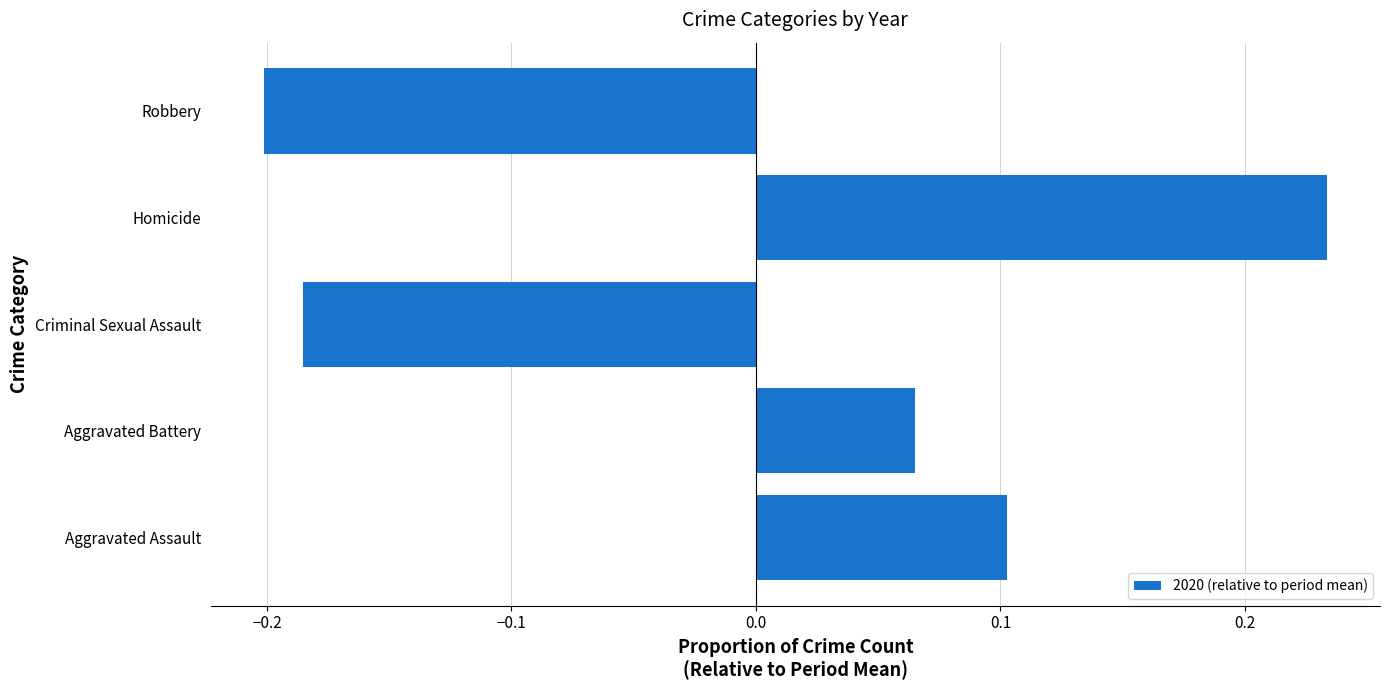

Which has a higher value, Homicide or Robbery?

Homicide